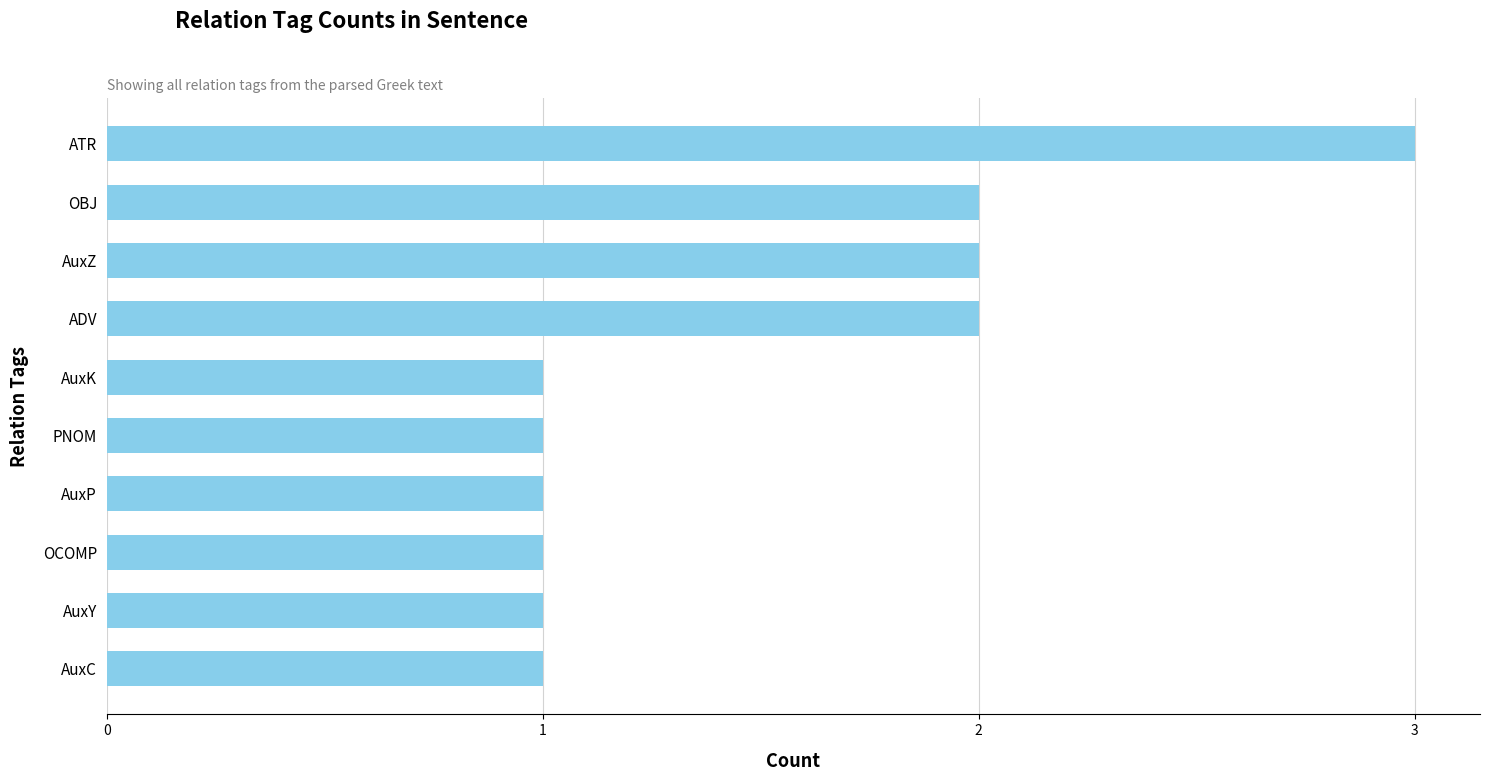

Count the values in the range 1 to 2.

9